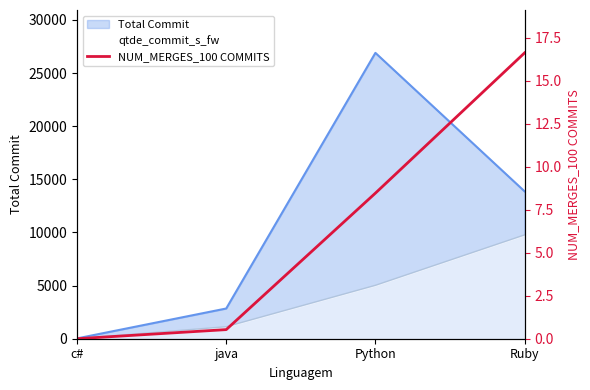

Reading right to left, extract all data points from this chart.

Ruby=16.6	Python=8.5	java=0.5	c#=0.0